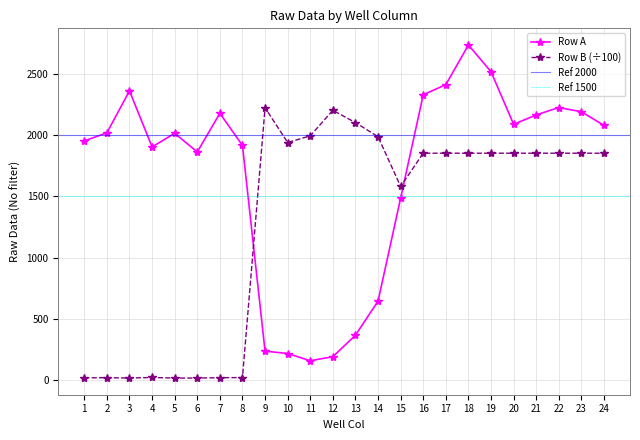

True or false: Row A has a value of 239.0 at 9.

True